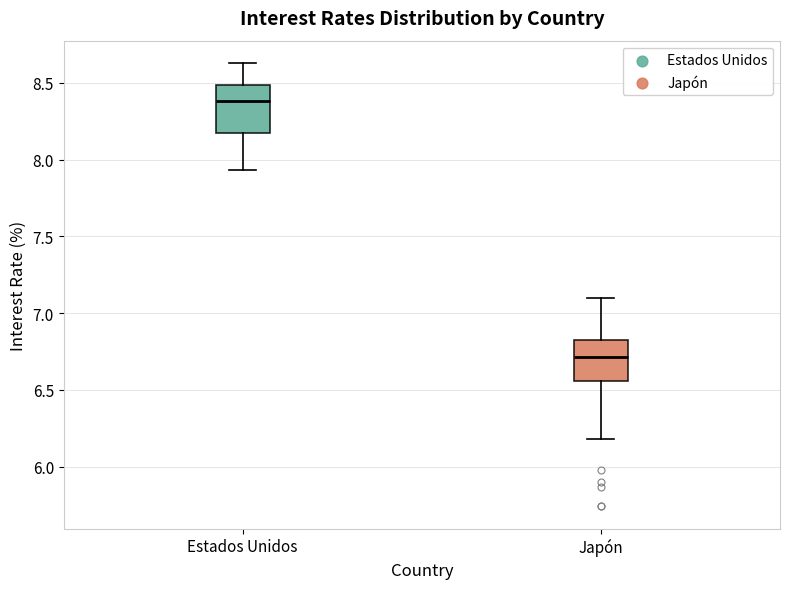

Reading left to right, read every box against the y-axis: the position of its median line, the range the box covers, and the ends of its whiskers. The values are not printed on the chart, so give them approximately, as read against the axis.

Estados Unidos: median 8.40, box 8.15 to 8.50, whiskers 7.95 to 8.65
Japón: median 6.70, box 6.55 to 6.85, whiskers 6.20 to 7.10